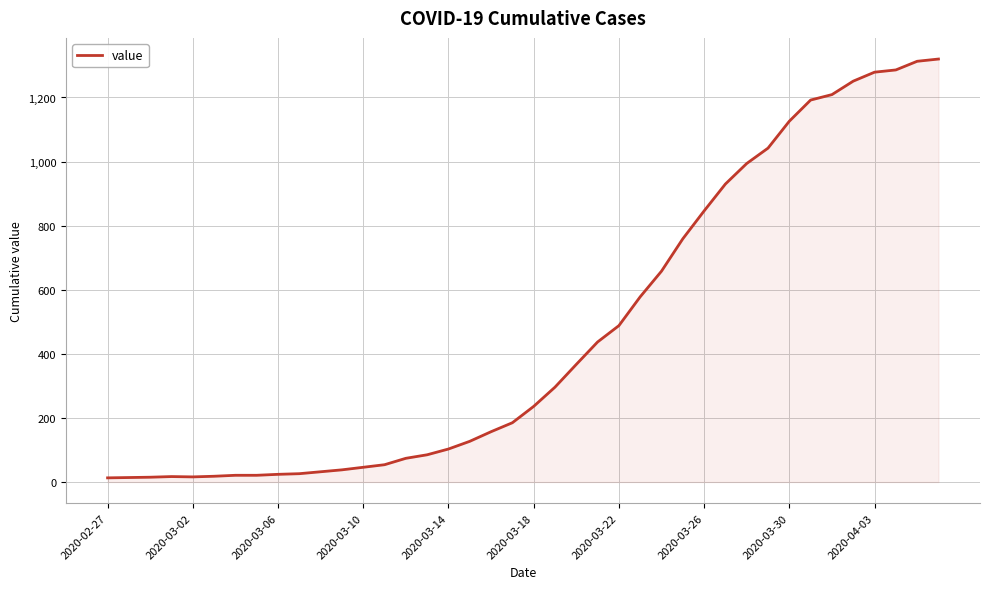

What is the difference between the maximum and minimum values?

1307